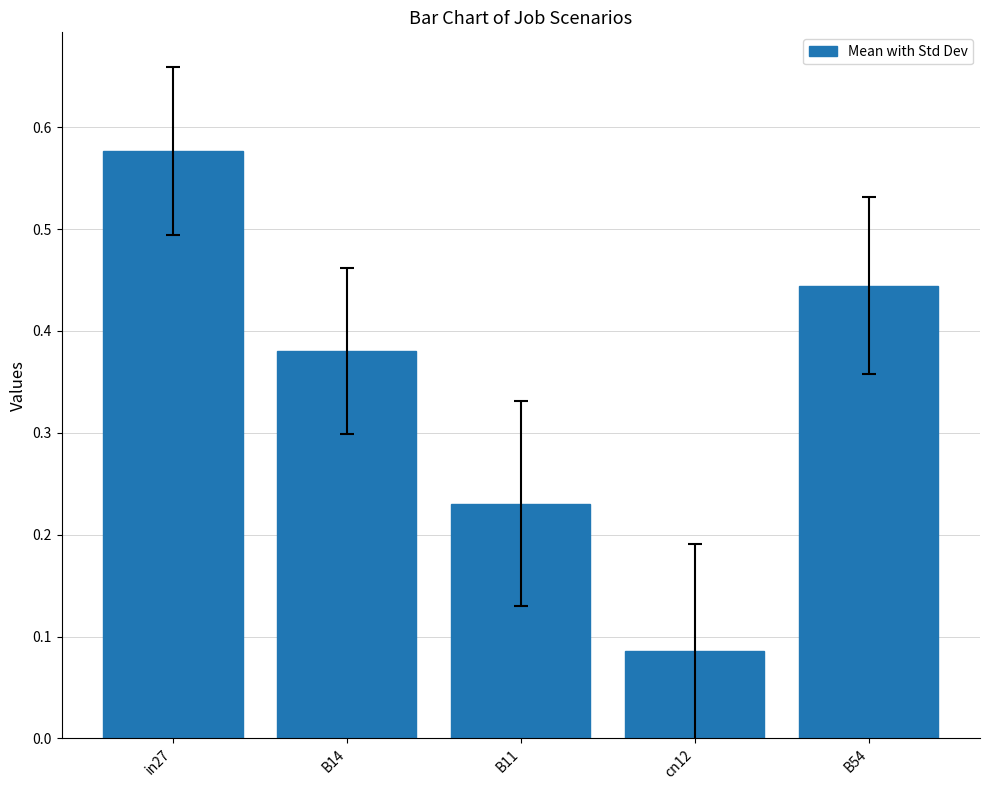

The chart shows a value of 0.4 at in27. True or false?

False